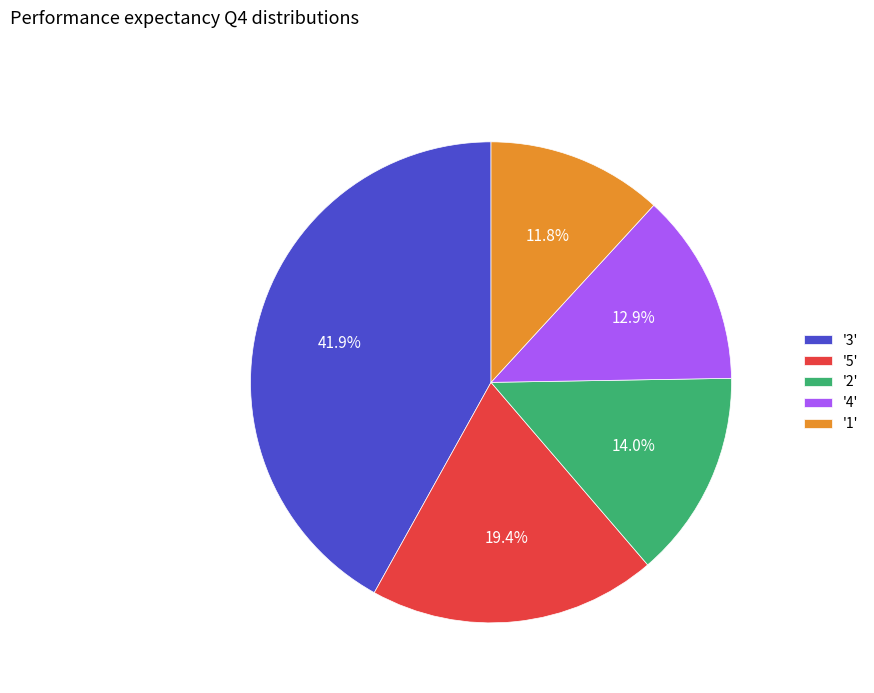

Is there a majority slice in this chart?

No